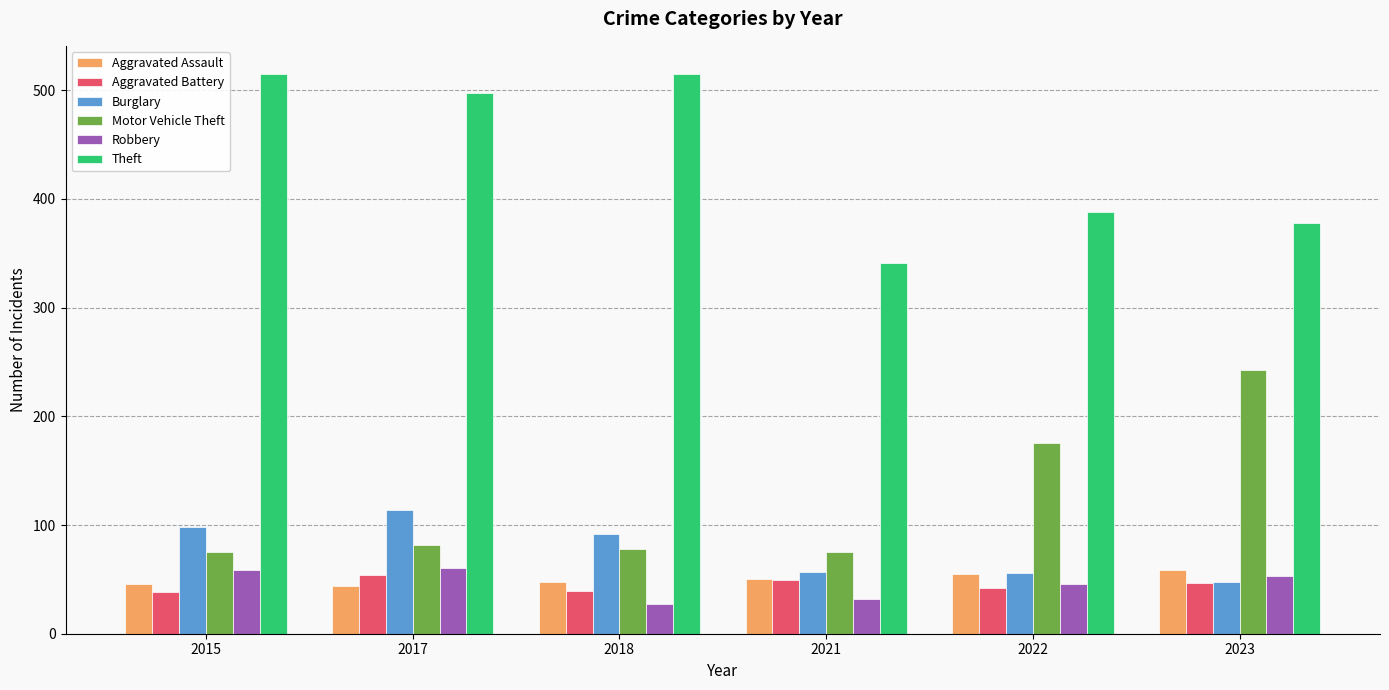

What are all the series names shown in the legend?

Aggravated Assault, Aggravated Battery, Burglary, Motor Vehicle Theft, Robbery, Theft